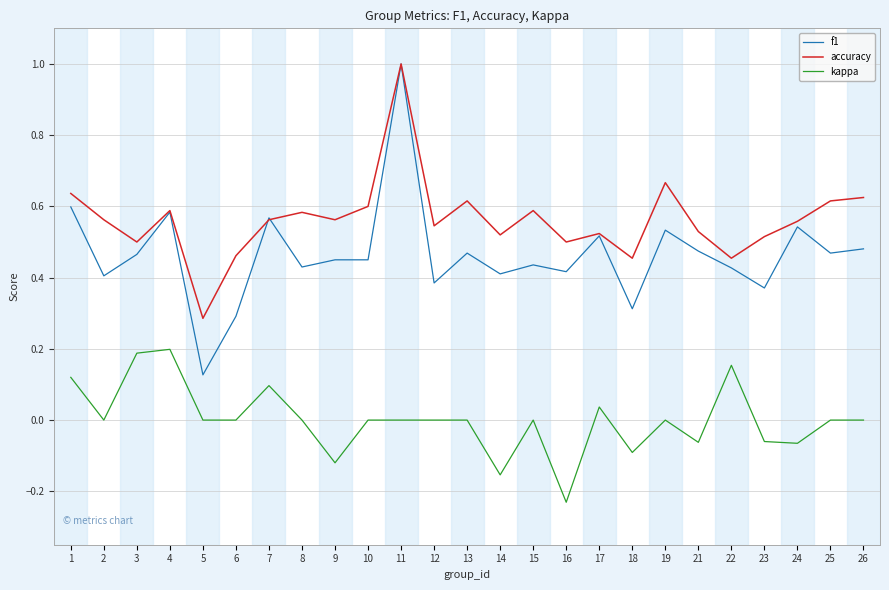

What is the total value across all series at 1?

1.4